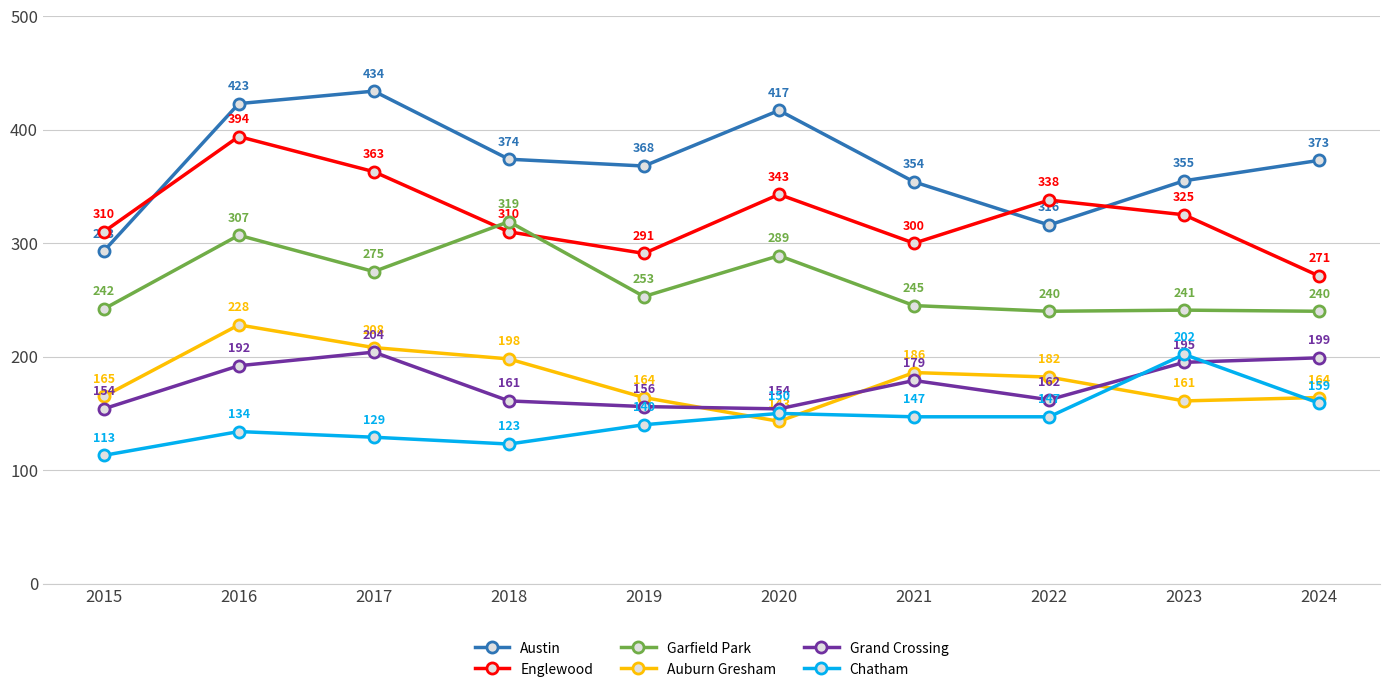

Reading left to right, what are all the values shown in this chart?

Austin: 293	423	434	374	368	417	354	316	355	373
Englewood: 310	394	363	310	291	343	300	338	325	271
Garfield Park: 242	307	275	319	253	289	245	240	241	240
Auburn Gresham: 165	228	208	198	164	143	186	182	161	164
Grand Crossing: 154	192	204	161	156	154	179	162	195	199
Chatham: 113	134	129	123	140	150	147	147	202	159